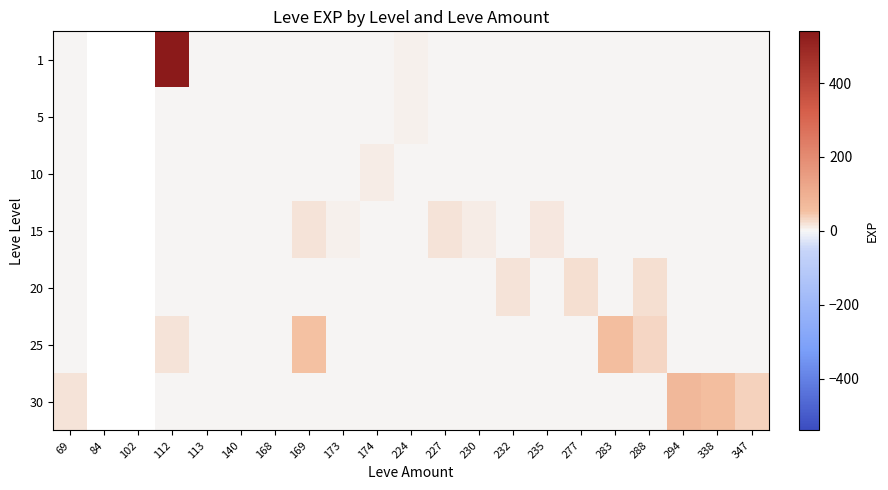

How many distinct data groups are displayed?

7